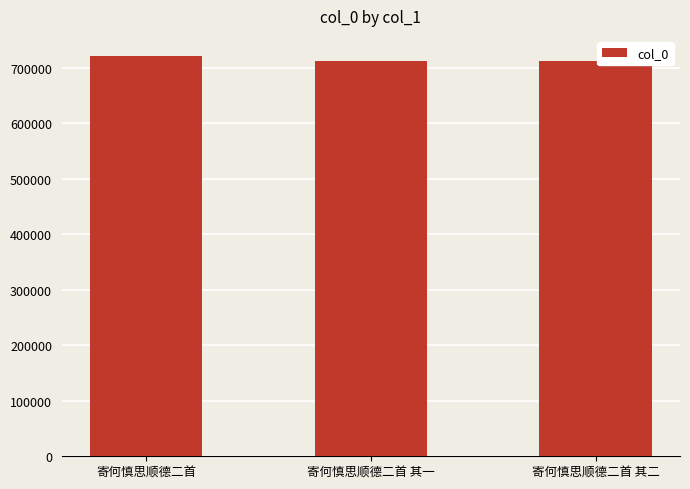

What is the smallest value displayed?

712592